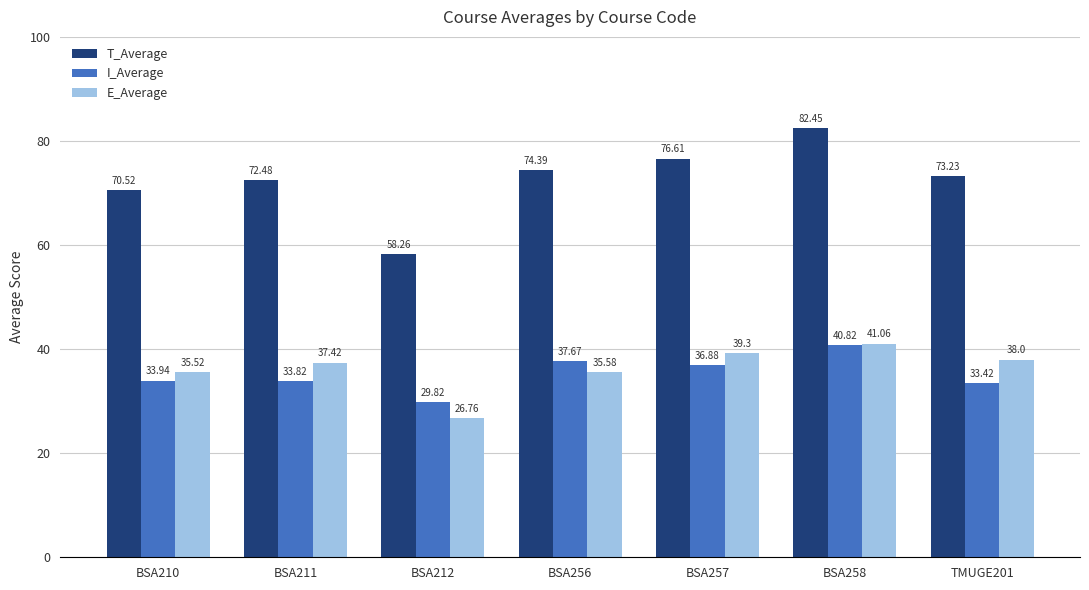

Read the I_Average value at BSA212.

29.8